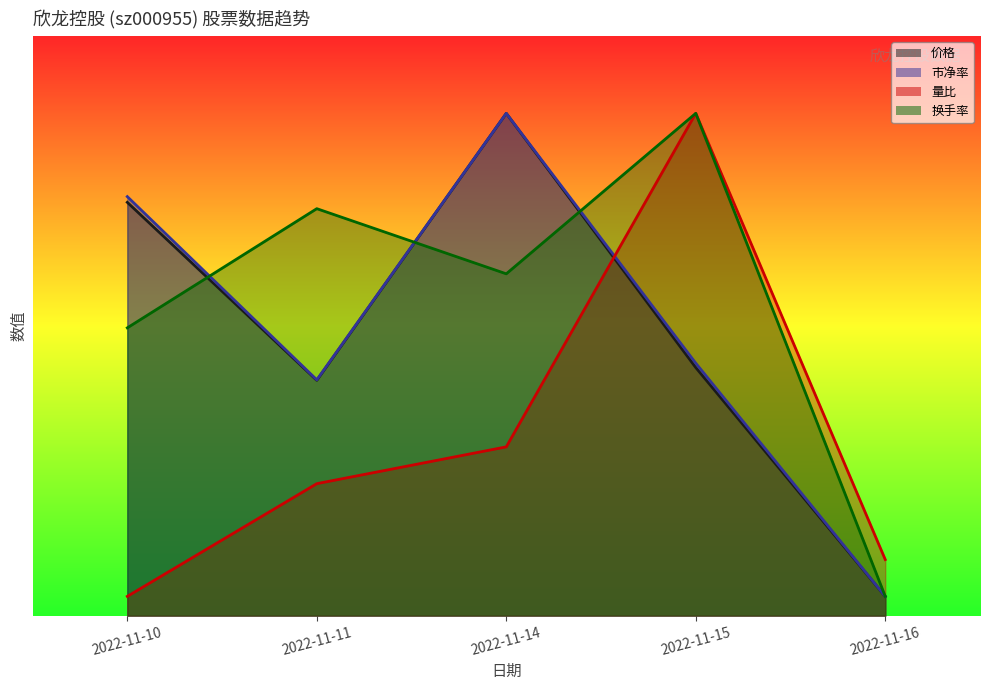

What is the sum of all 价格 values?

14.7